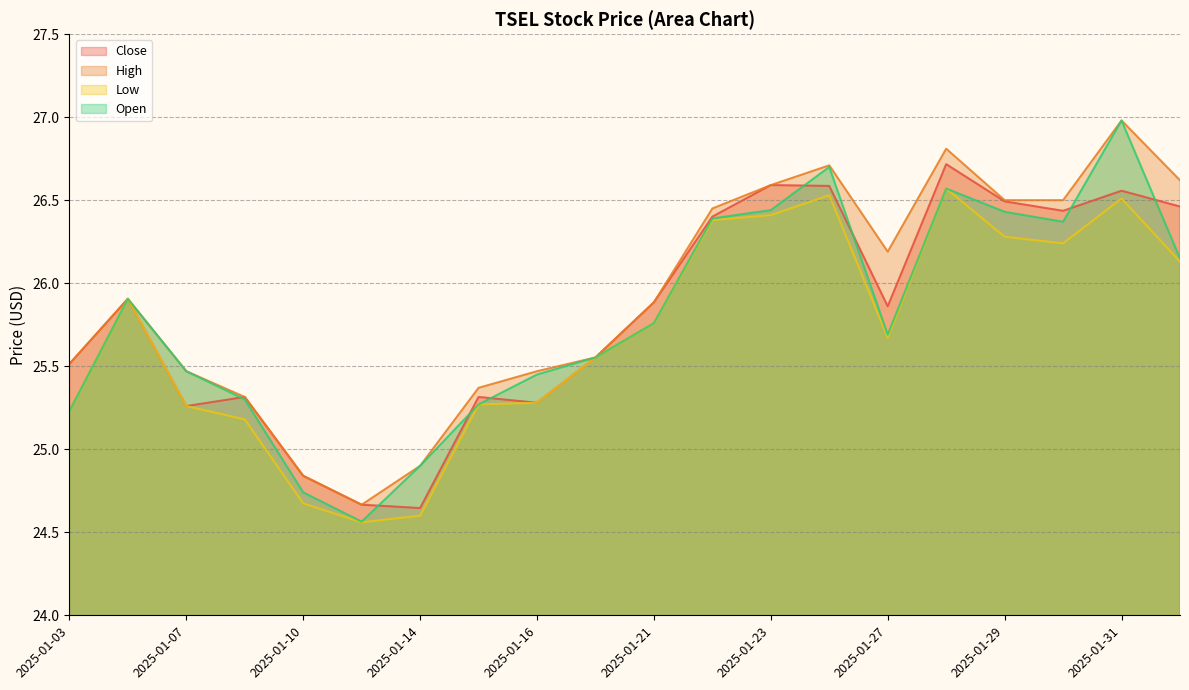

What is the total value across all series at 2025-01-16?

101.5